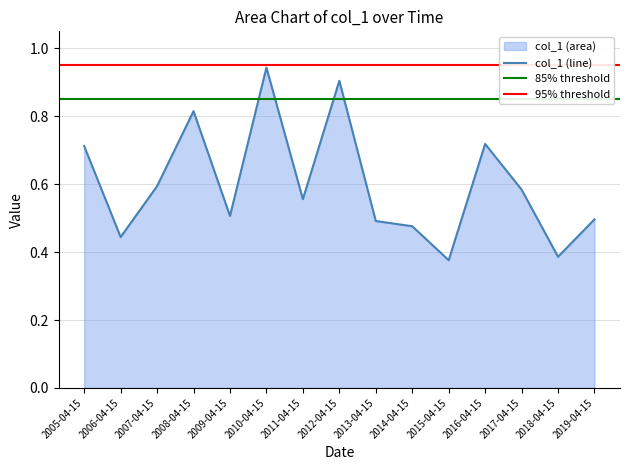

Count the number of data series in this chart.

1